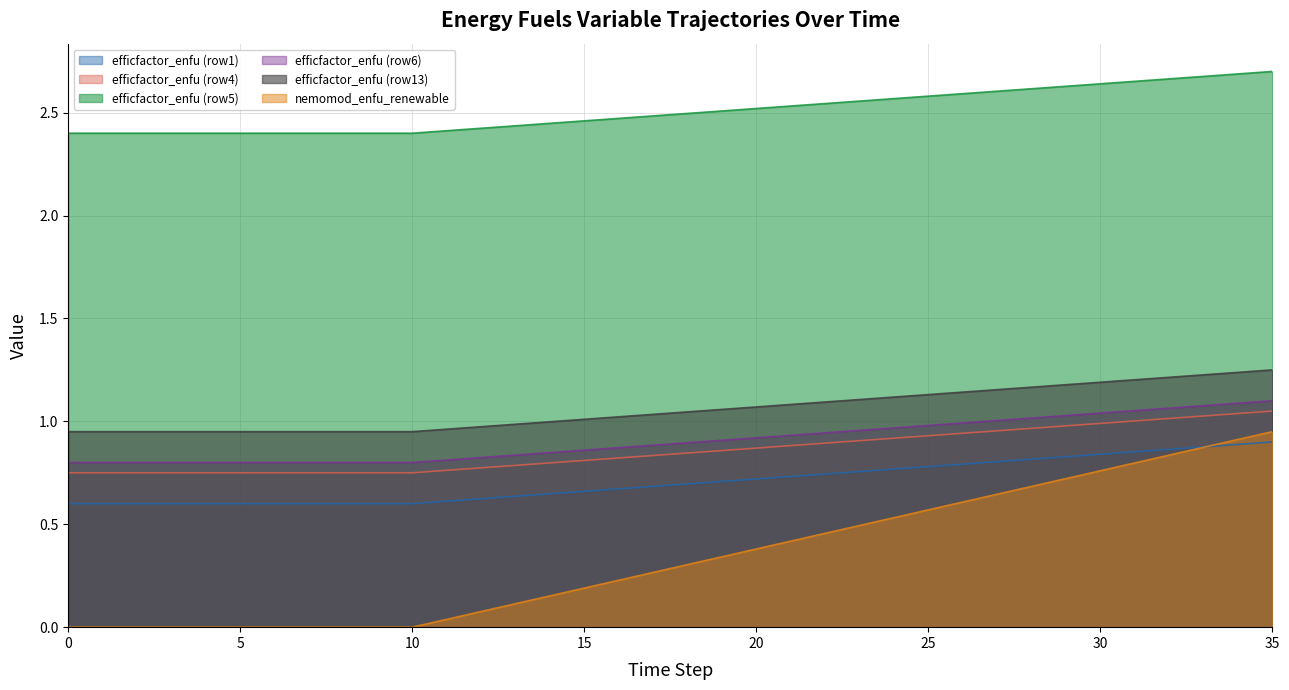

True or false: efficfactor_enfu (row1) and efficfactor_enfu (row4) cross at least once.

False